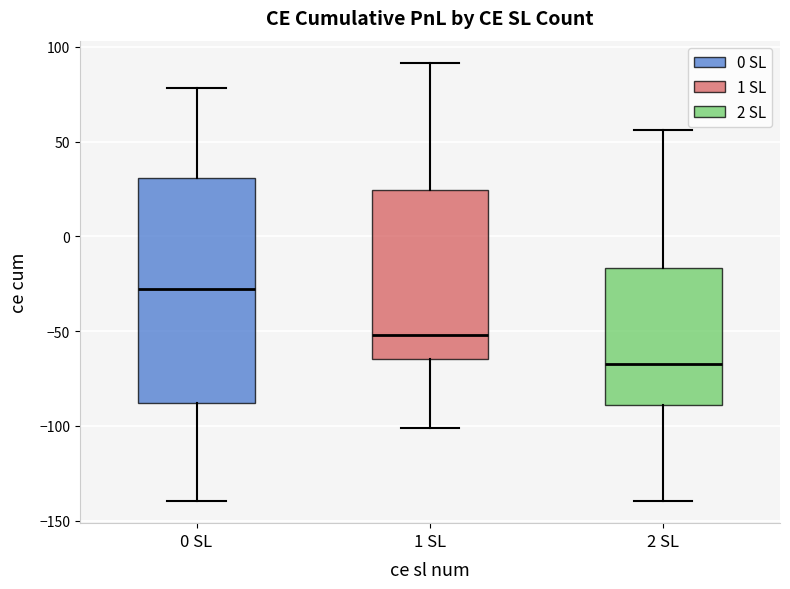

Reading left to right, read every box against the y-axis: the position of its median line, the range the box covers, and the ends of its whiskers. The values are not printed on the chart, so give them approximately, as read against the axis.

0 SL: median -30, box -90 to 30, whiskers -140 to 80
1 SL: median -50, box -65 to 25, whiskers -100 to 90
2 SL: median -65, box -90 to -15, whiskers -140 to 55